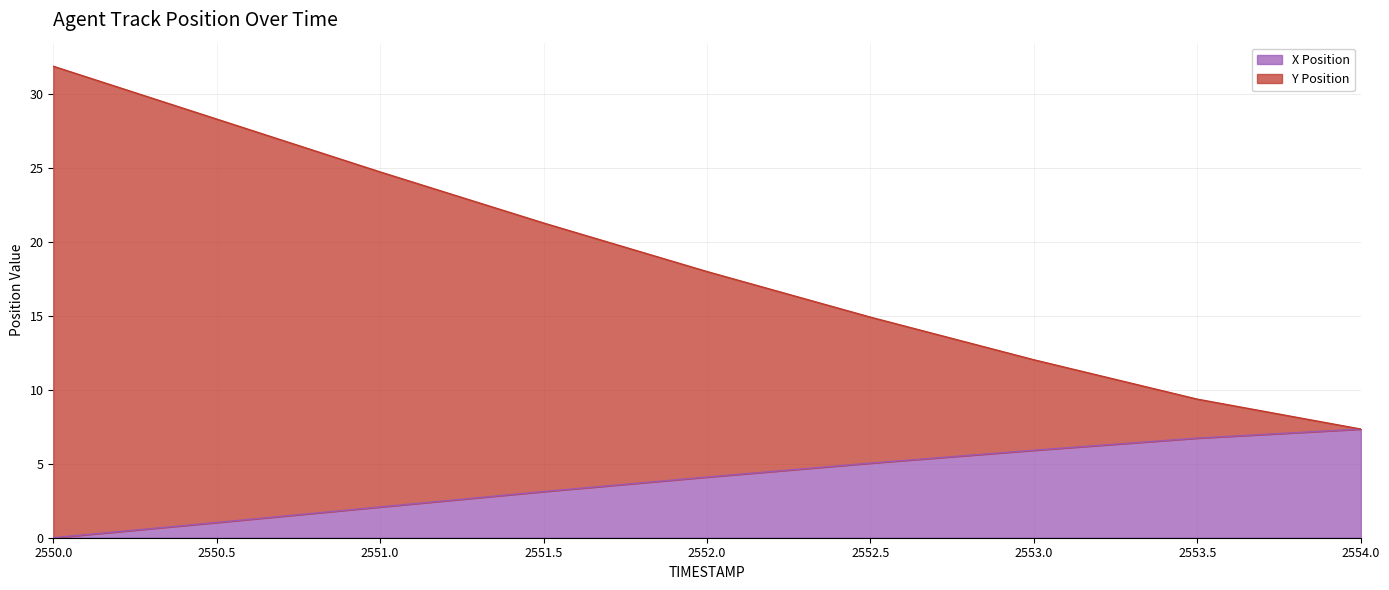

What is the difference between the maximum and minimum values in the X Position series?

7.3